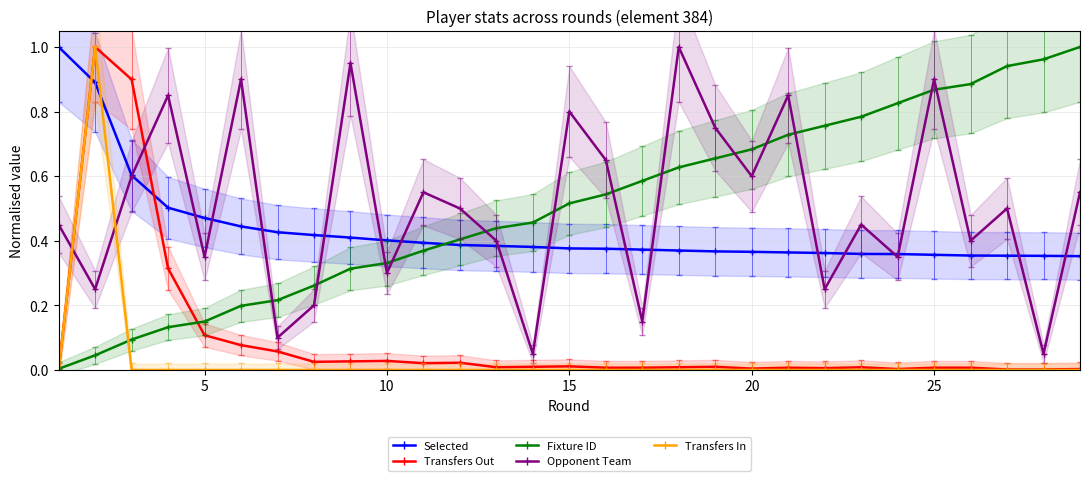

Is this an area chart (filled region under the line)?

No